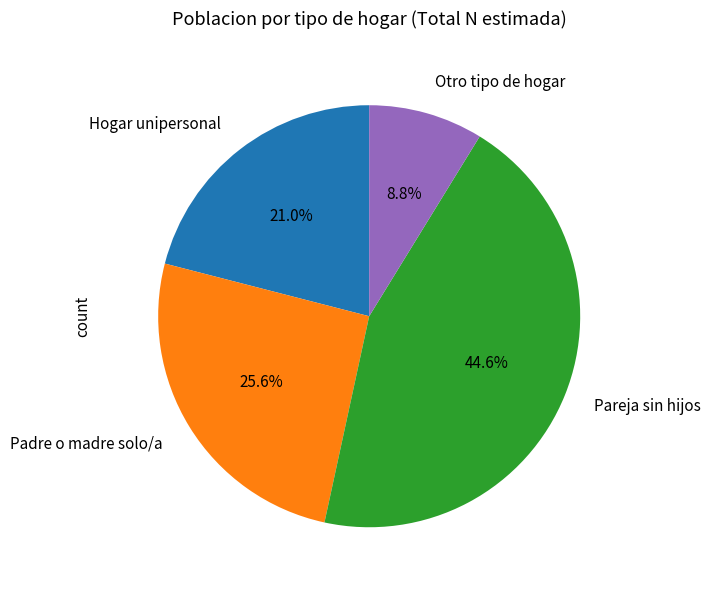

Does any single category account for the majority?

No